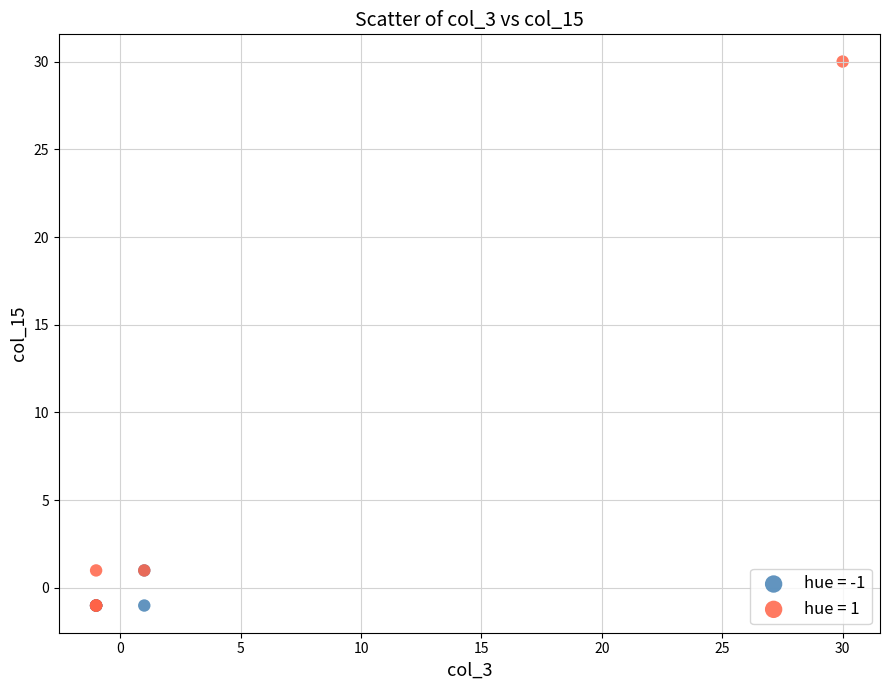

Which series reaches the maximum Y coordinate?

hue = 1